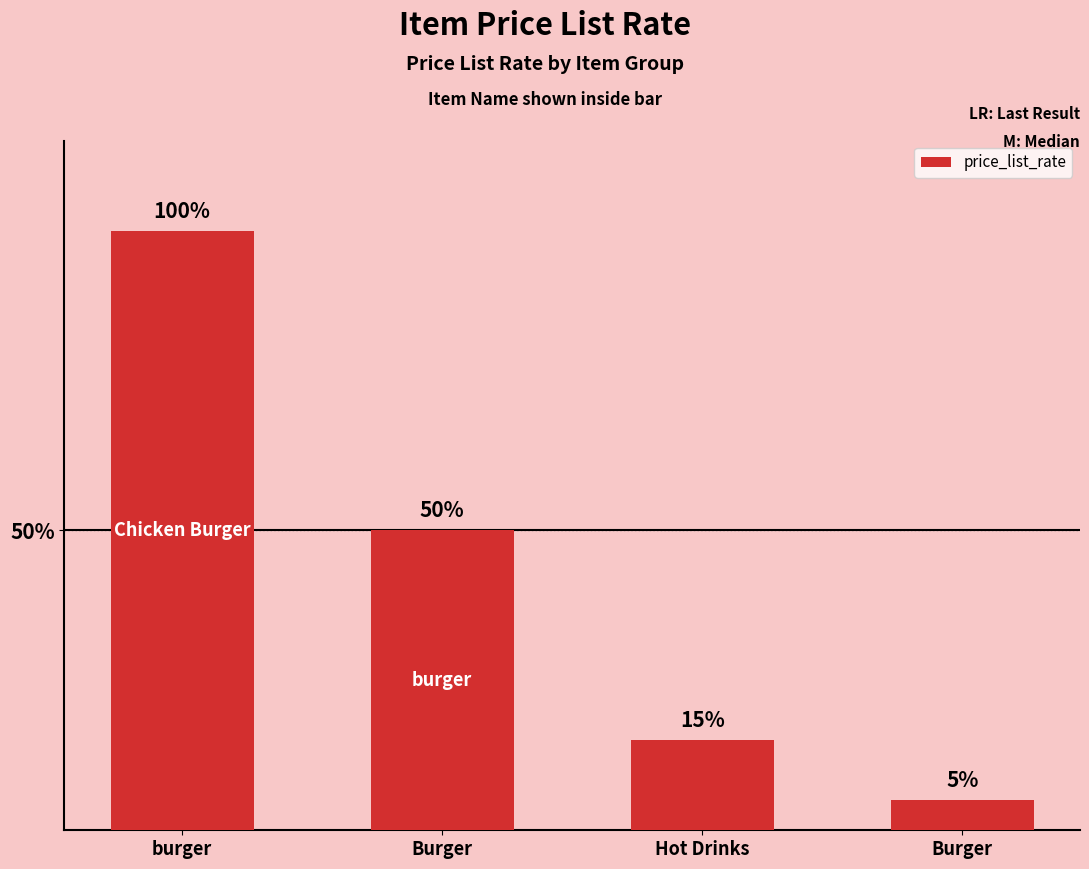

Where does the data first go above 100?

burger